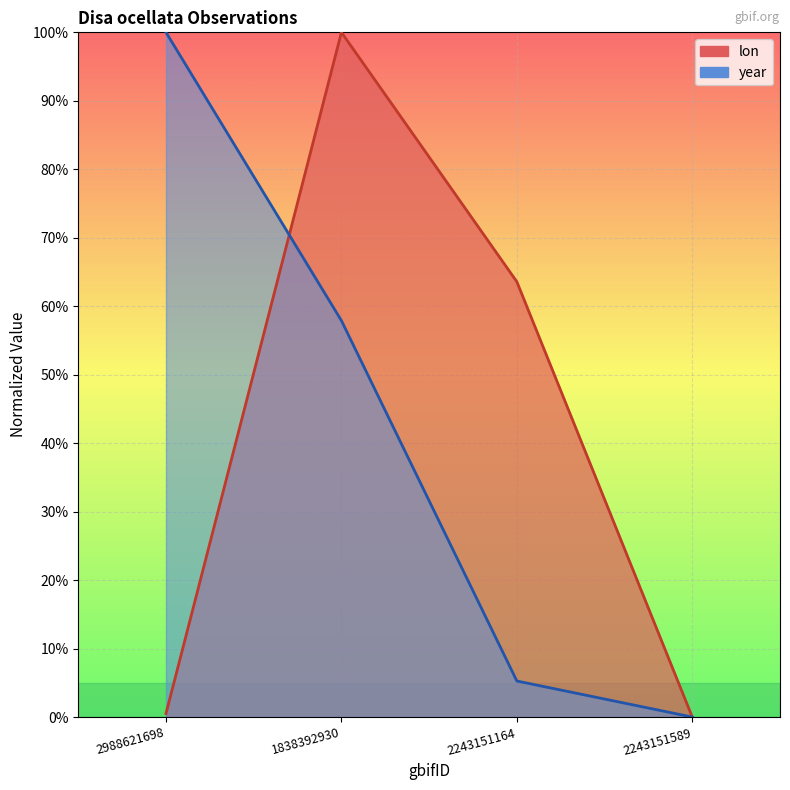

Rank the categories by lon value from lowest to highest.

2243151589, 2988621698, 2243151164, 1838392930